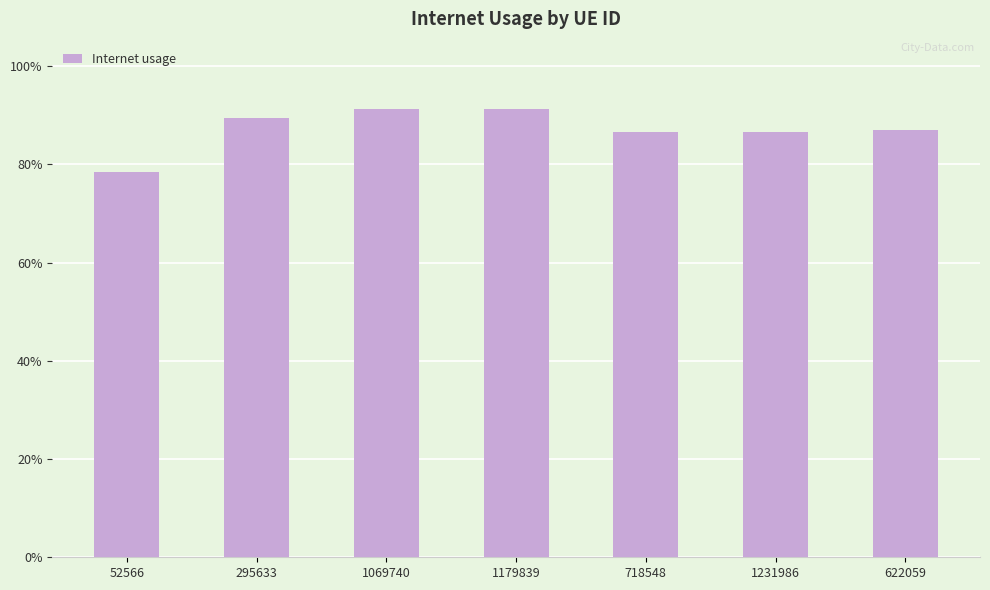

Which has a higher value, 622059 or 1231986?

622059